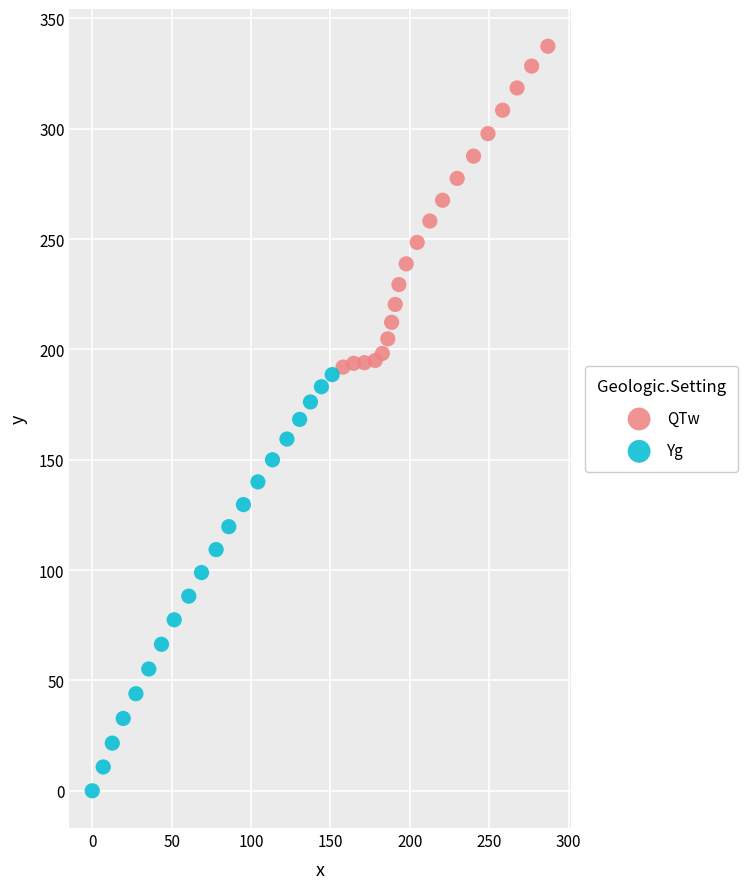

Which series contains the highest Y value?

QTw